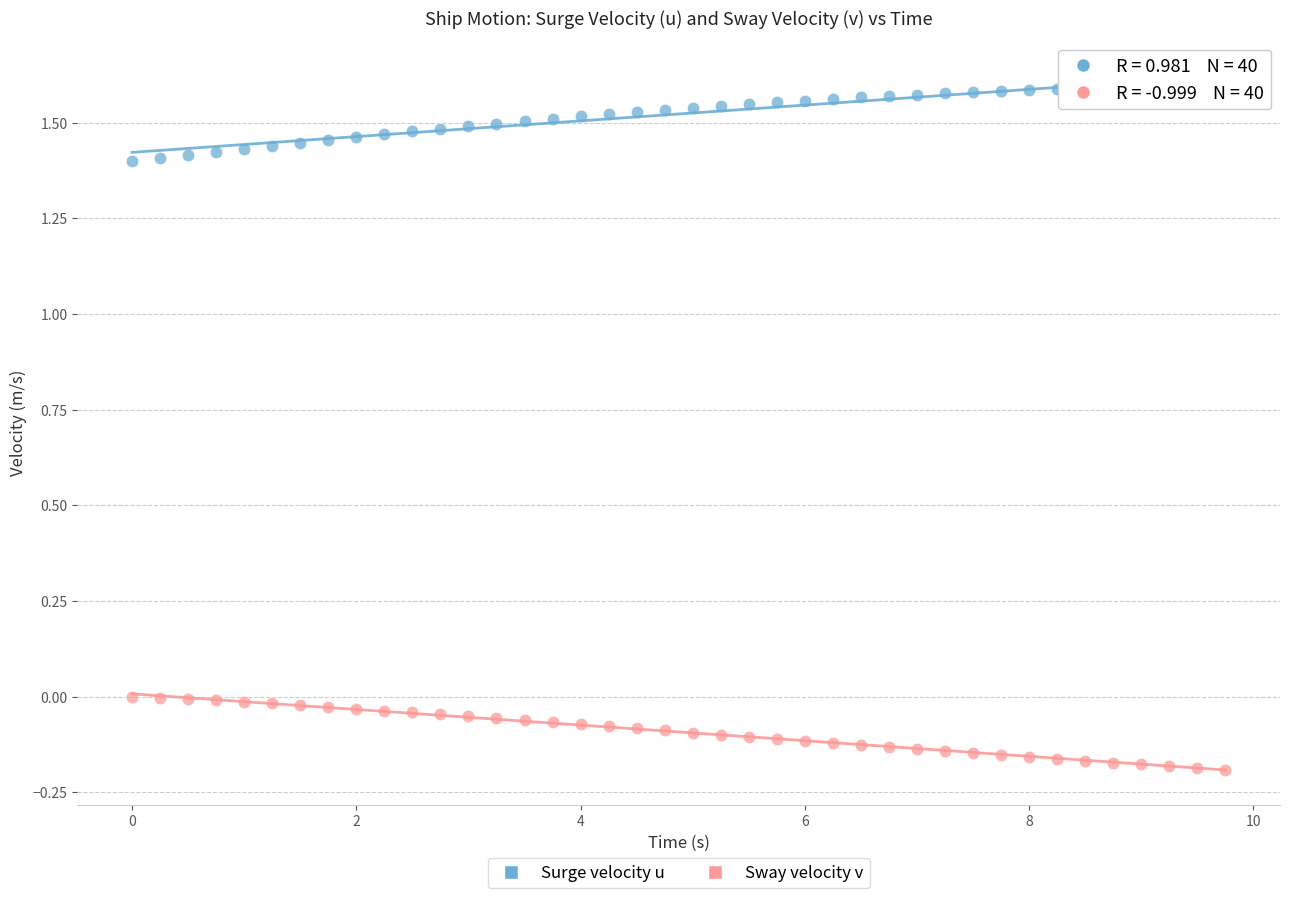

Across all data points, what is the range of X values (max minus min)?

9.8